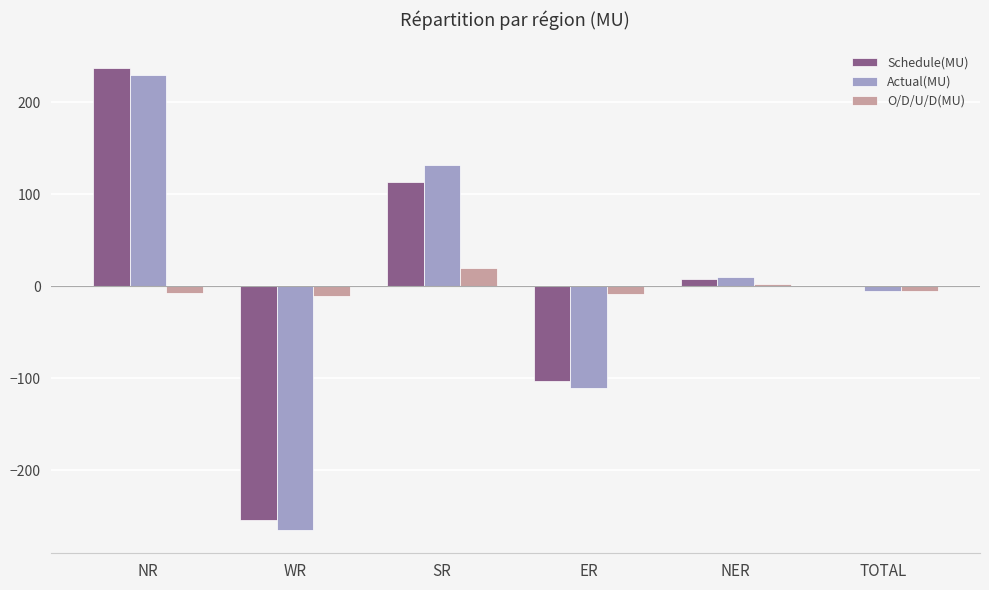

How many values in the Actual(MU) series exceed 9?

3